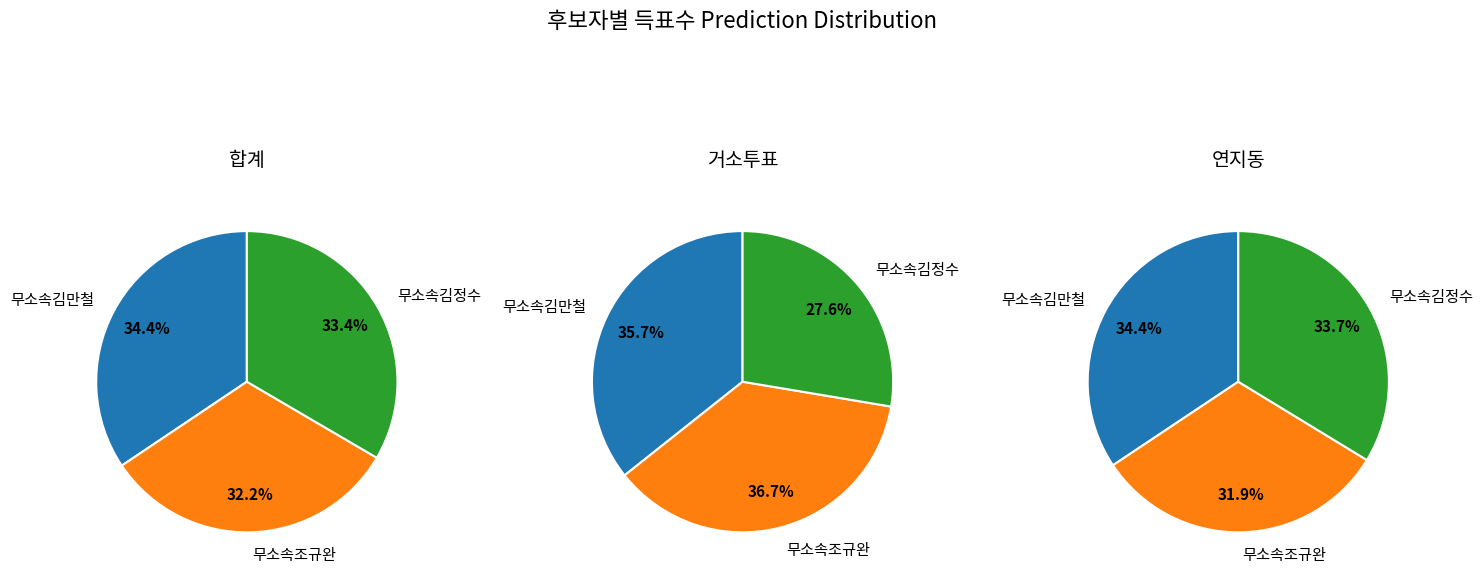

Is it true that 합계 is 43% of the pie?

False